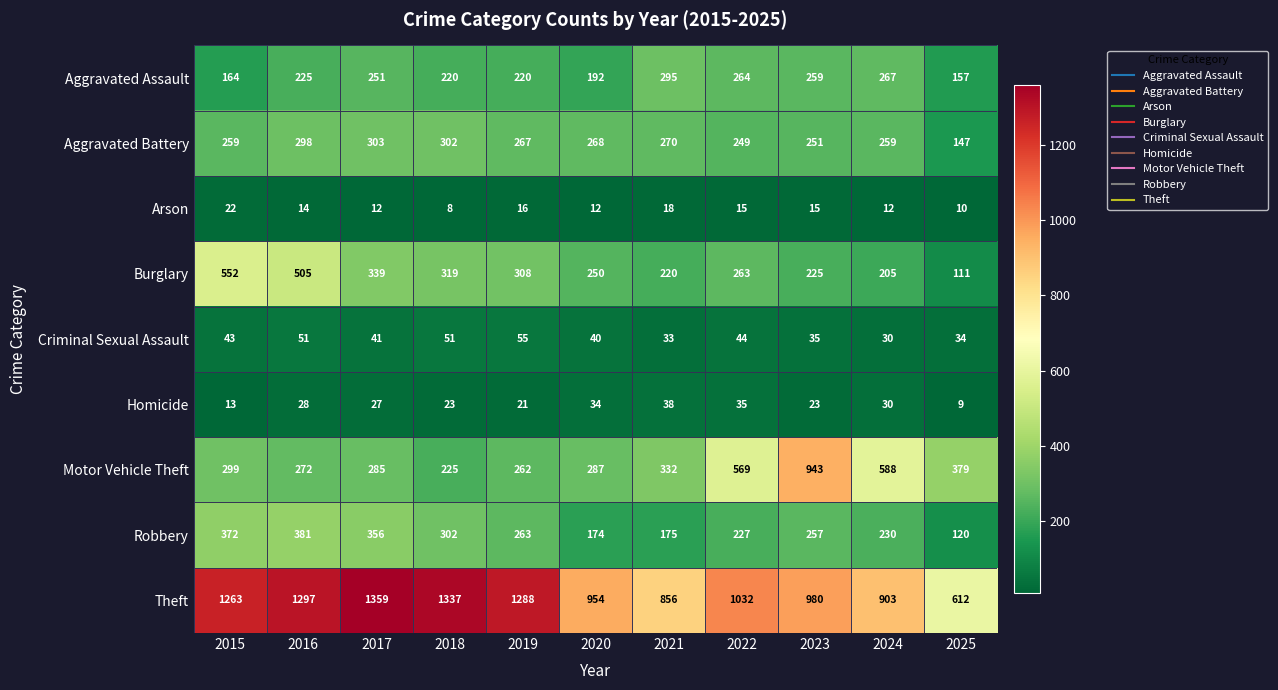

Which category has the highest value across all series?

2017